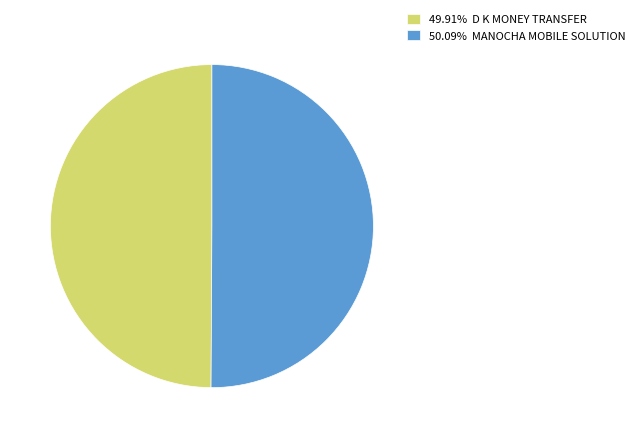

Do 50.09% MANOCHA MOBILE SOLUTION and 49.91% D K MONEY TRANSFER together represent more than half of the pie?

Yes